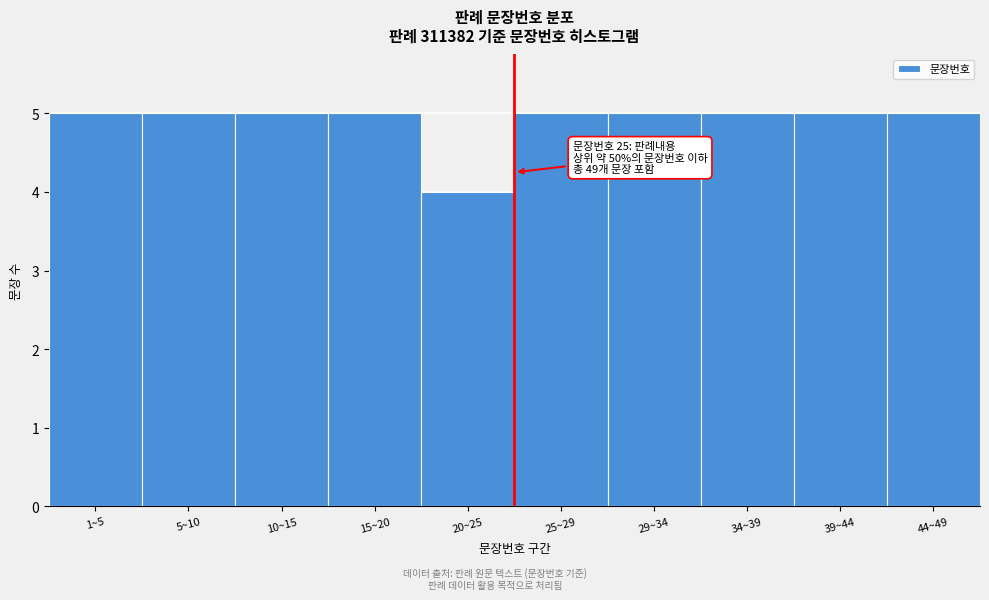

Reading right to left, what are all the values shown in this chart?

5	5	5	5	5	4	5	5	5	5